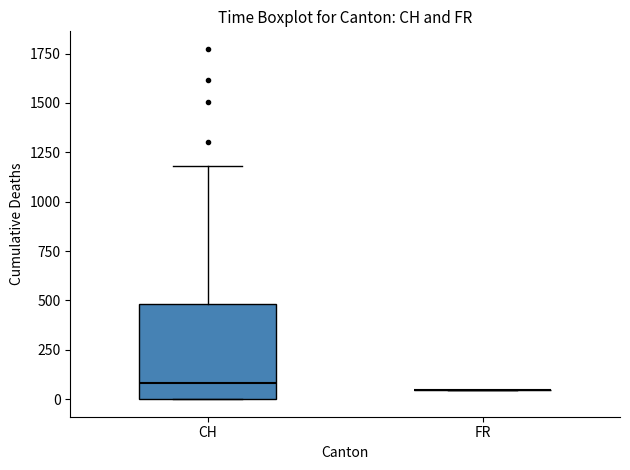

Reading left to right, read every box against the y-axis: the position of its median line, the range the box covers, and the ends of its whiskers. The values are not printed on the chart, so give them approximately, as read against the axis.

CH: median 100, box 0 to 500, whiskers 0 to 1200
FR: box collapsed to a line at 50, whiskers 50 to 50